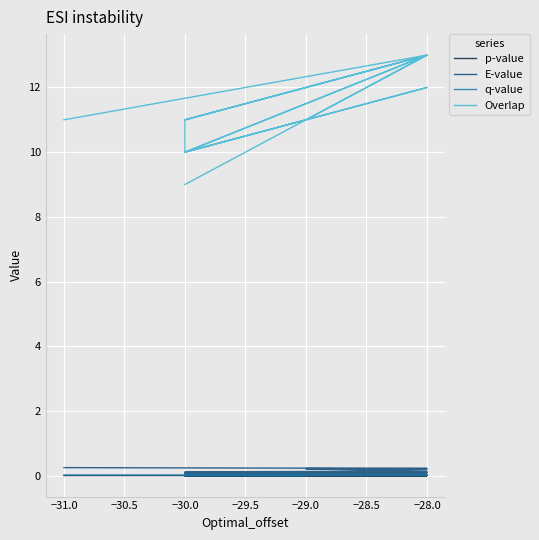

Reading right to left, transcribe all the data shown in this chart.

p-value: 0.0	0.0	0.0	0.0	0.0	0.0	0.0	0.0	0.0	0.0	0.0	0.0	0.0	0.0	0.0	0.0	0.0	0.0	0.0	0.0
E-value: 0.2	0.2	0.2	0.2	0.2	0.2	0.1	0.1	0.1	0.1	0.1	0.1	0.1	0.1	0.1	0.1	0.1	0.0	0.0	0.0
q-value: 0.0	0.0	0.0	0.0	0.0	0.0	0.0	0.0	0.0	0.0	0.0	0.0	0.0	0.0	0.0	0.0	0.0	0.0	0.0	0.0
Overlap: 11.0	13.0	11.0	12.0	11.0	11.0	13.0	11.0	13.0	13.0	10.0	11.0	12.0	13.0	10.0	10.0	11.0	10.0	11.0	9.0